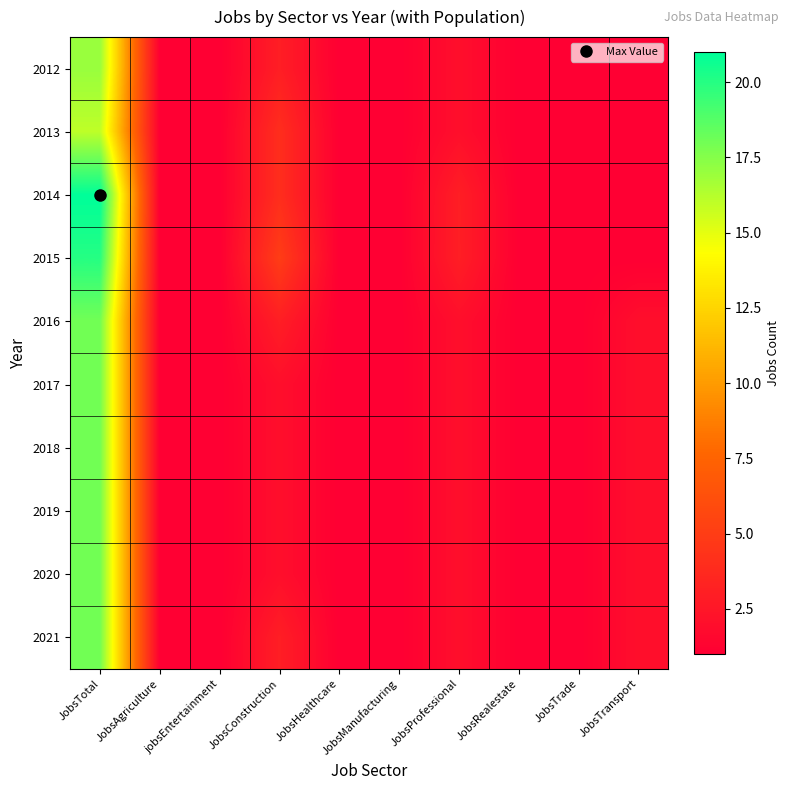

Reading left to right, transcribe all the data shown in this chart.

2012: JobsTotal=17	JobsAgriculture=1	jobsEntertainment=1	JobsConstruction=3	JobsHealthcare=1	JobsManufacturing=1	JobsProfessional=2	JobsRealestate=1	JobsTrade=1	JobsTransport=1
2013: JobsTotal=16	JobsAgriculture=1	jobsEntertainment=1	JobsConstruction=4	JobsHealthcare=1	JobsManufacturing=1	JobsProfessional=2	JobsRealestate=1	JobsTrade=1	JobsTransport=1
2014: JobsTotal=21	JobsAgriculture=1	jobsEntertainment=1	JobsConstruction=4	JobsHealthcare=1	JobsManufacturing=1	JobsProfessional=3	JobsRealestate=1	JobsTrade=1	JobsTransport=1
2015: JobsTotal=20	JobsAgriculture=1	jobsEntertainment=1	JobsConstruction=5	JobsHealthcare=1	JobsManufacturing=1	JobsProfessional=3	JobsRealestate=1	JobsTrade=1	JobsTransport=1
2016: JobsTotal=18	JobsAgriculture=1	jobsEntertainment=1	JobsConstruction=3	JobsHealthcare=1	JobsManufacturing=1	JobsProfessional=2	JobsRealestate=1	JobsTrade=1	JobsTransport=2
2017: JobsTotal=18	JobsAgriculture=1	jobsEntertainment=1	JobsConstruction=2	JobsHealthcare=1	JobsManufacturing=1	JobsProfessional=2	JobsRealestate=1	JobsTrade=1	JobsTransport=2
2018: JobsTotal=18	JobsAgriculture=1	jobsEntertainment=1	JobsConstruction=2	JobsHealthcare=1	JobsManufacturing=1	JobsProfessional=2	JobsRealestate=1	JobsTrade=1	JobsTransport=2
2019: JobsTotal=18	JobsAgriculture=1	jobsEntertainment=1	JobsConstruction=2	JobsHealthcare=1	JobsManufacturing=1	JobsProfessional=2	JobsRealestate=1	JobsTrade=1	JobsTransport=2
2020: JobsTotal=18	JobsAgriculture=1	jobsEntertainment=1	JobsConstruction=2	JobsHealthcare=1	JobsManufacturing=1	JobsProfessional=2	JobsRealestate=1	JobsTrade=1	JobsTransport=2
2021: JobsTotal=18	JobsAgriculture=1	jobsEntertainment=1	JobsConstruction=3	JobsHealthcare=1	JobsManufacturing=1	JobsProfessional=2	JobsRealestate=1	JobsTrade=1	JobsTransport=2